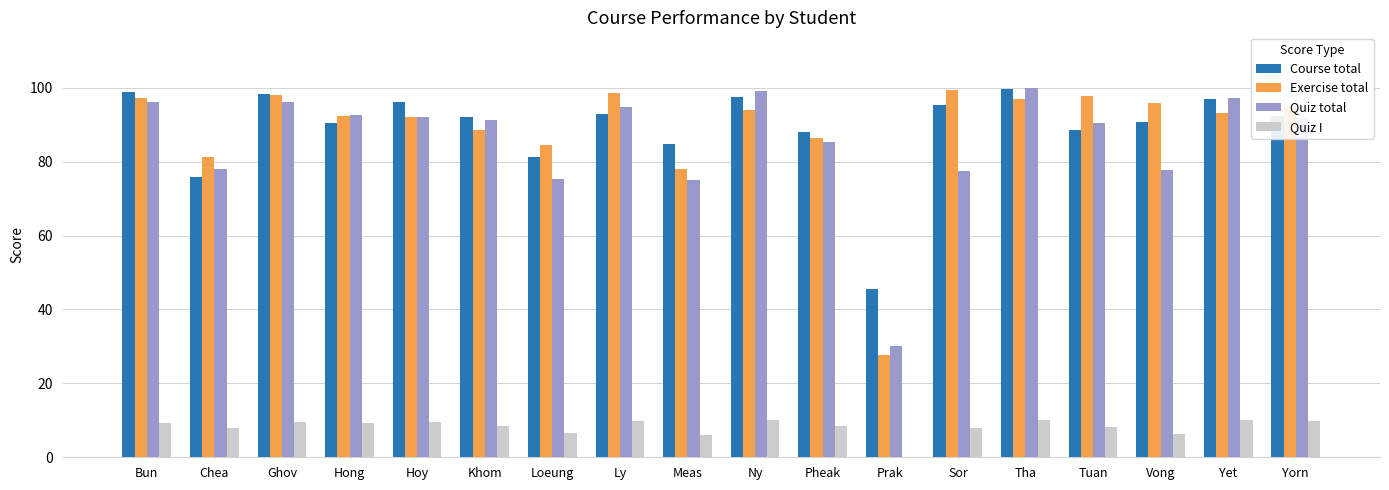

What is the maximum value for Quiz I?

10.0